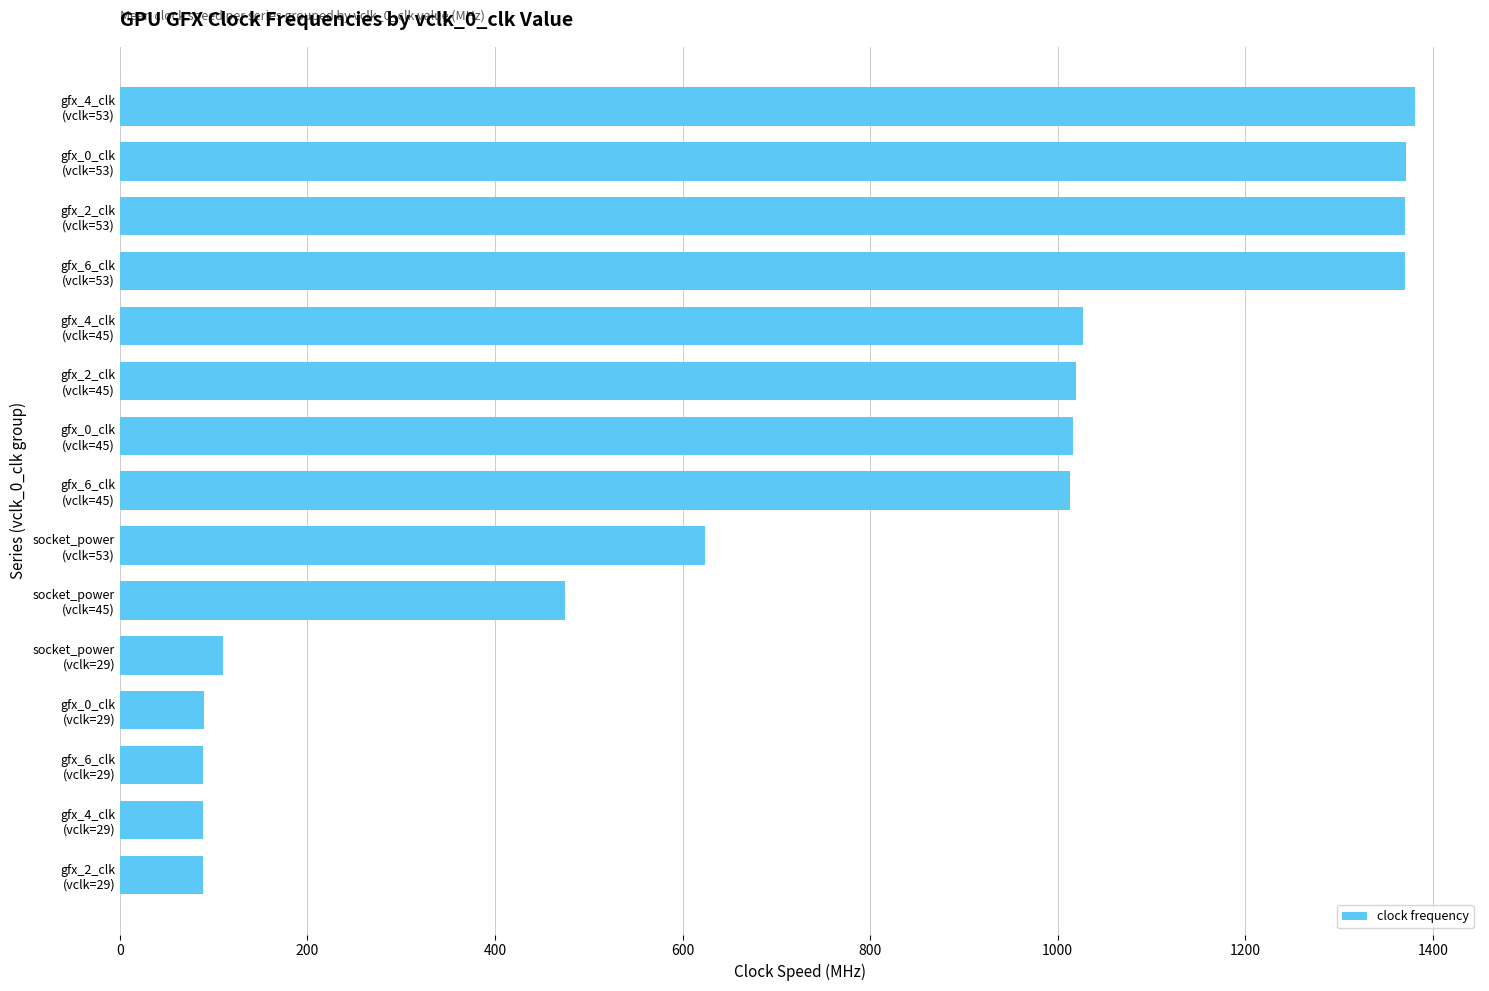

Does the chart contain any negative values?

No